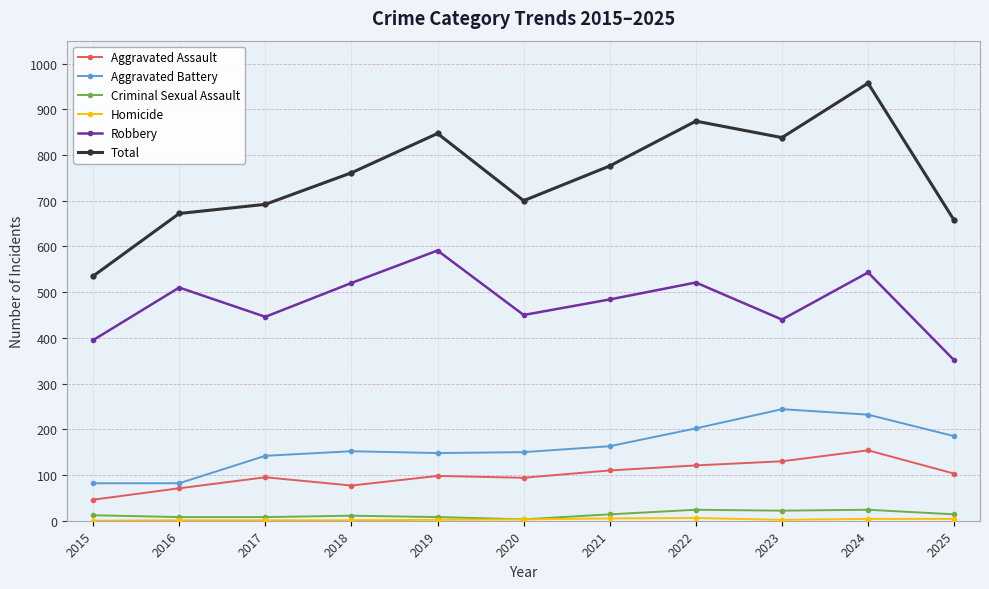

The value of Aggravated Assault at 2021 is 170. True or false?

False